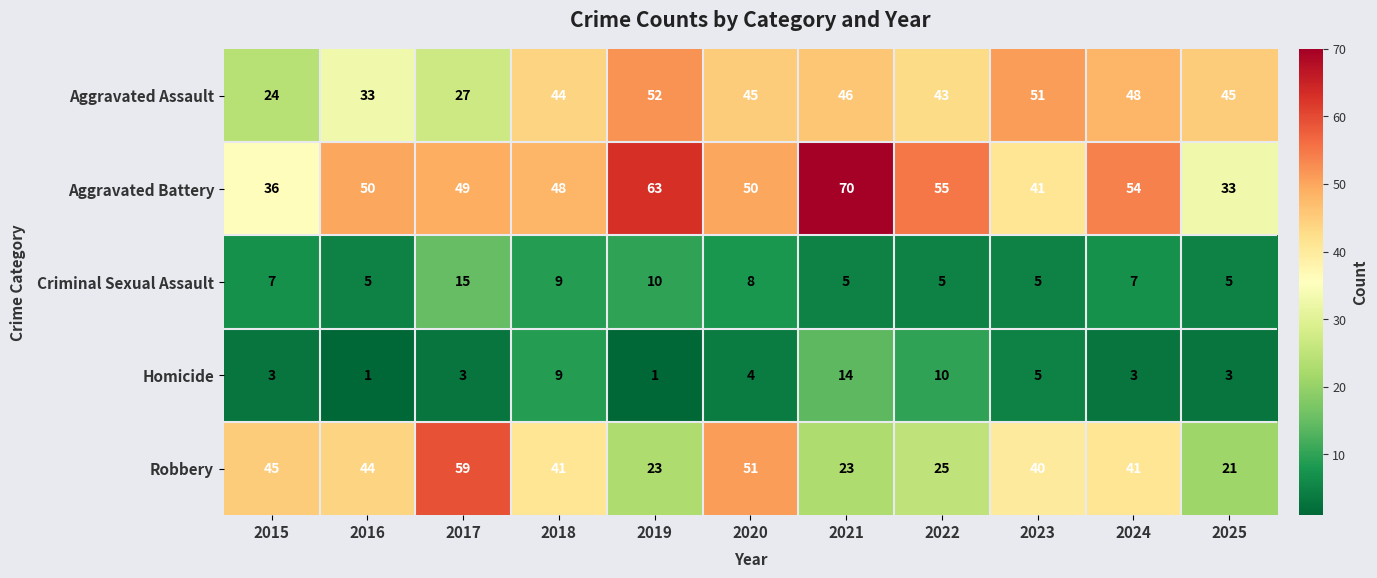

What is the maximum value shown in the chart?

70